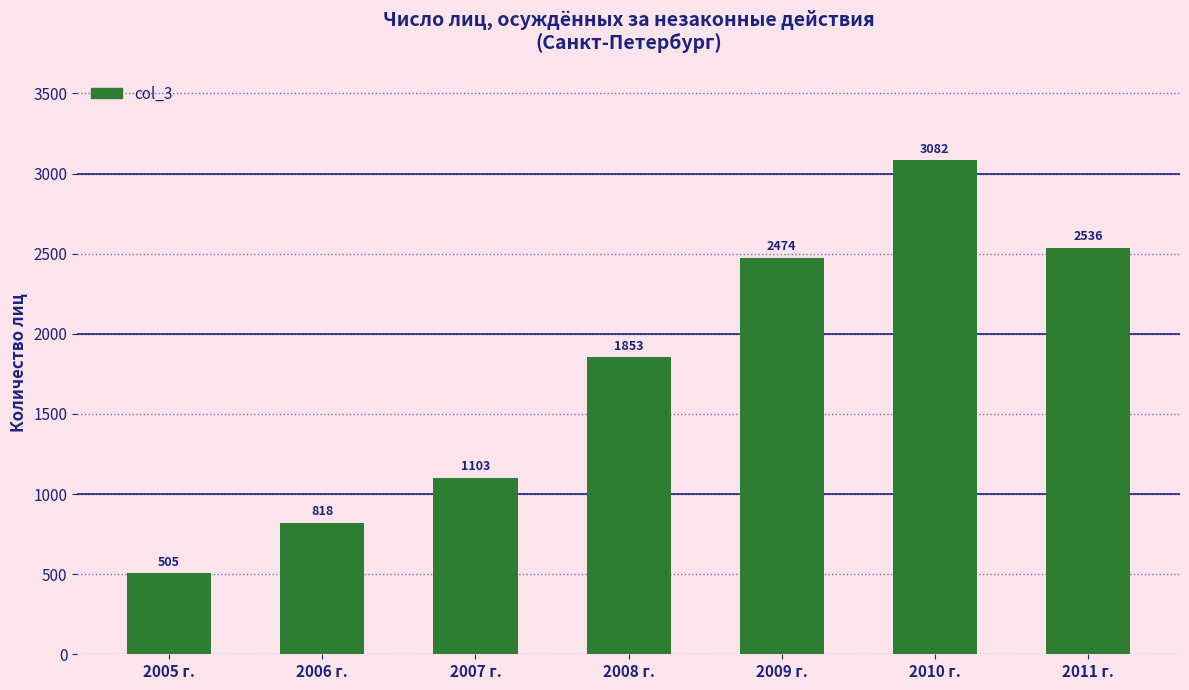

Are the bars horizontal?

No